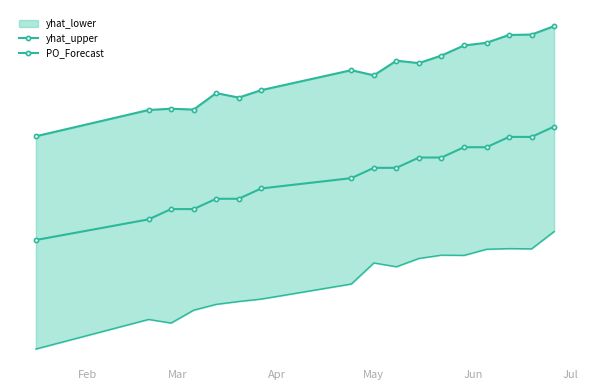

Which series has the widest spread of values?

PO_Forecast